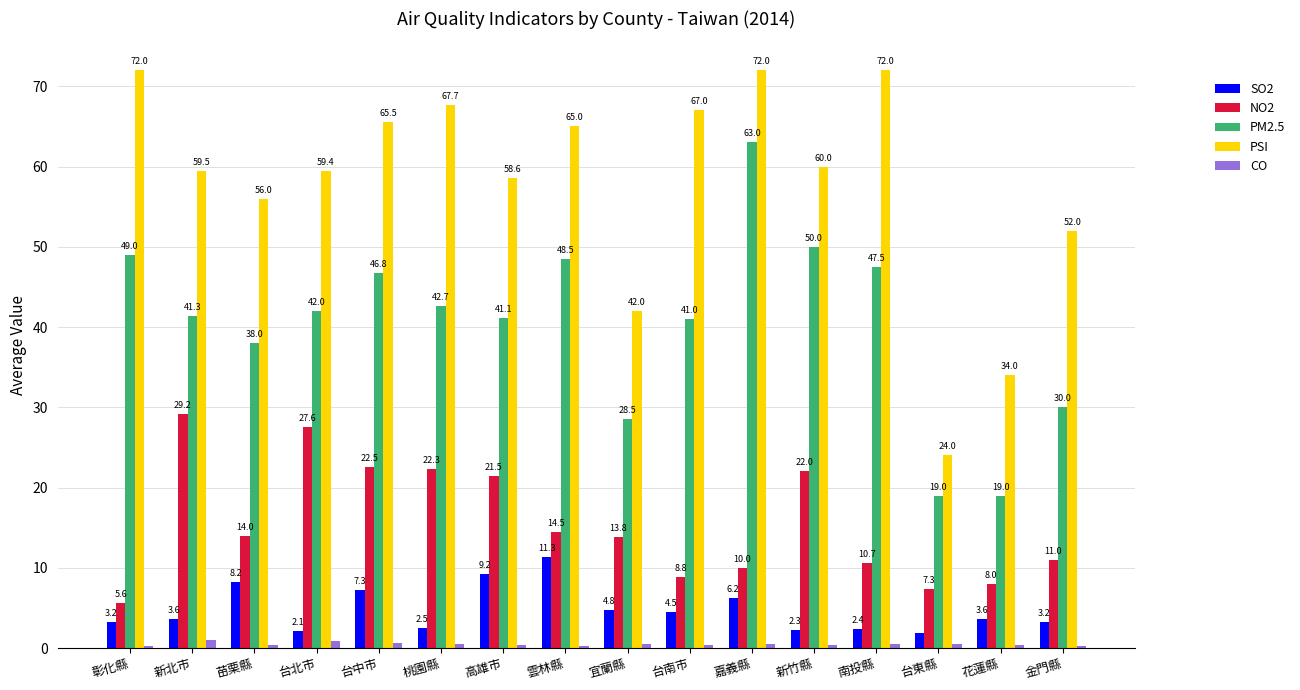

How many bars are there in each group?

5